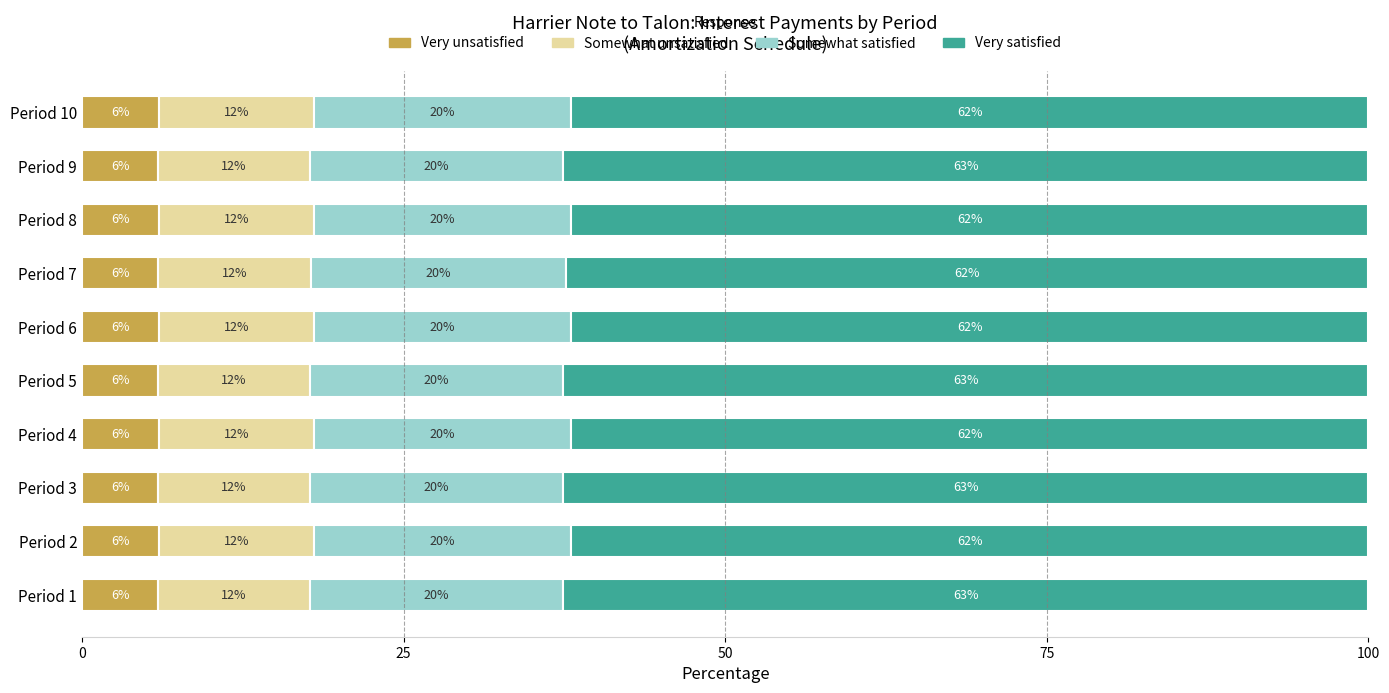

What is the maximum value for Very unsatisfied?

6.0